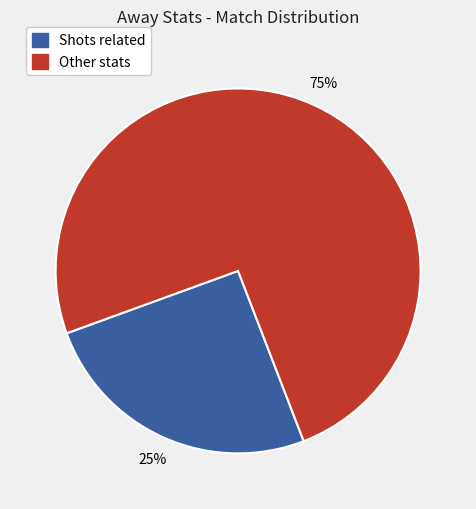

To the nearest percent, what is the average slice percentage?

50%